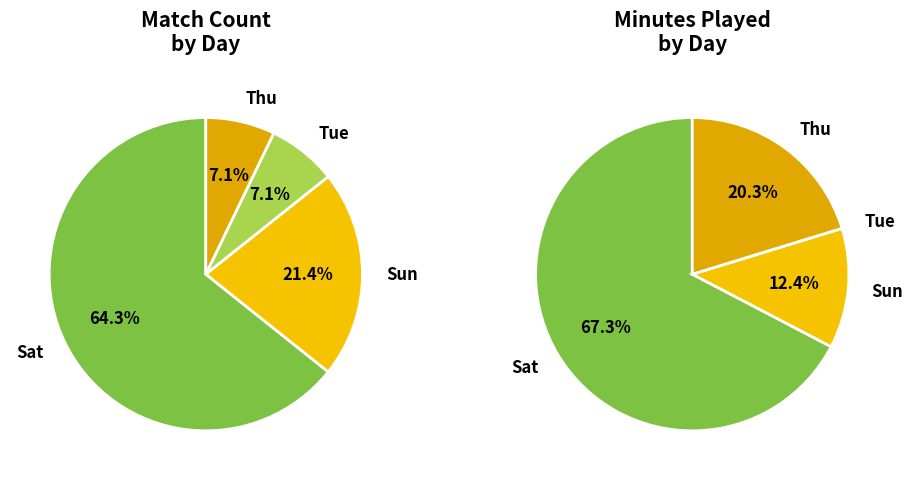

How many segments does this pie chart have?

4